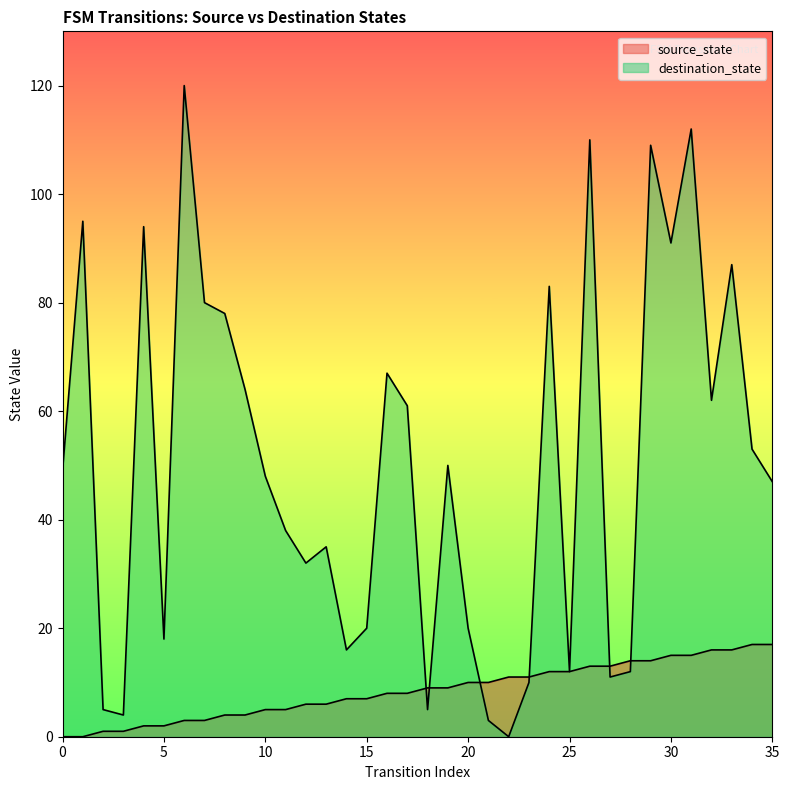

The value of destination_state at 11 is 8. True or false?

False